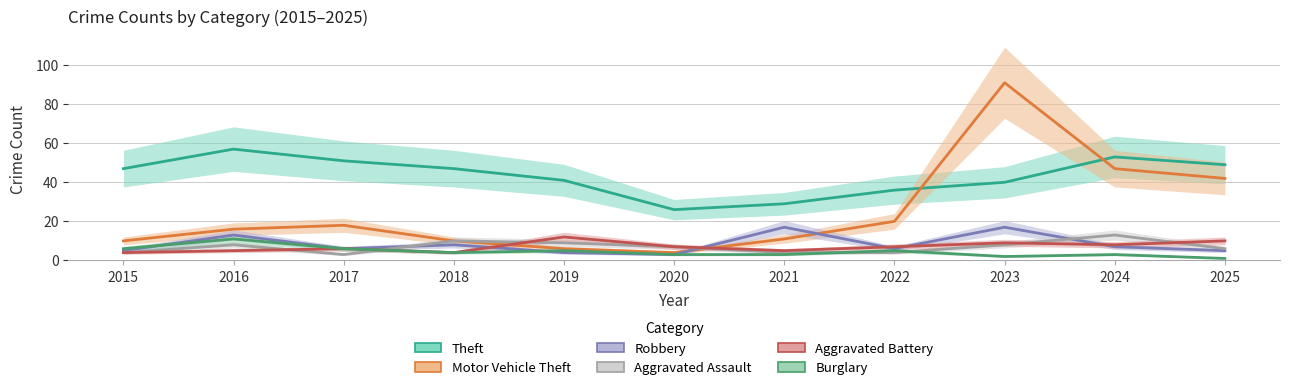

What is the value of the Burglary point at the 9th from the left?

2